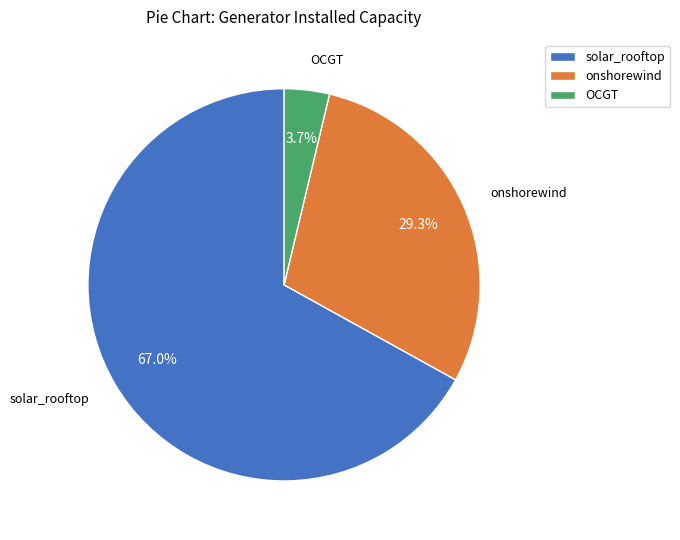

How many segments does this pie chart have?

3